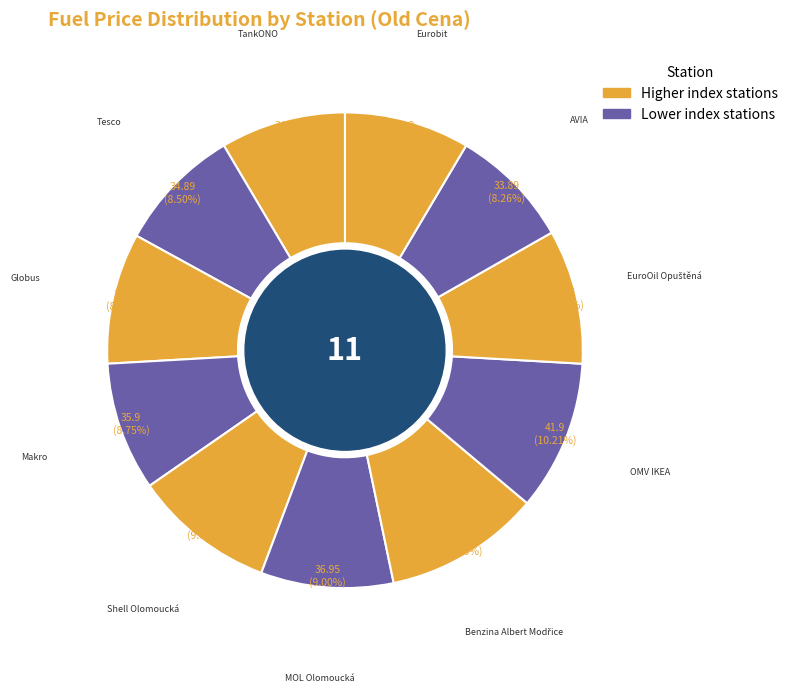

Rank the categories by value from highest to lowest.

Benzina Albert Modřice, OMV IKEA, Shell Olomoucká, EuroOil Opuštěná, MOL Olomoucká, Globus, Makro, TankONO, Eurobit, Tesco, AVIA